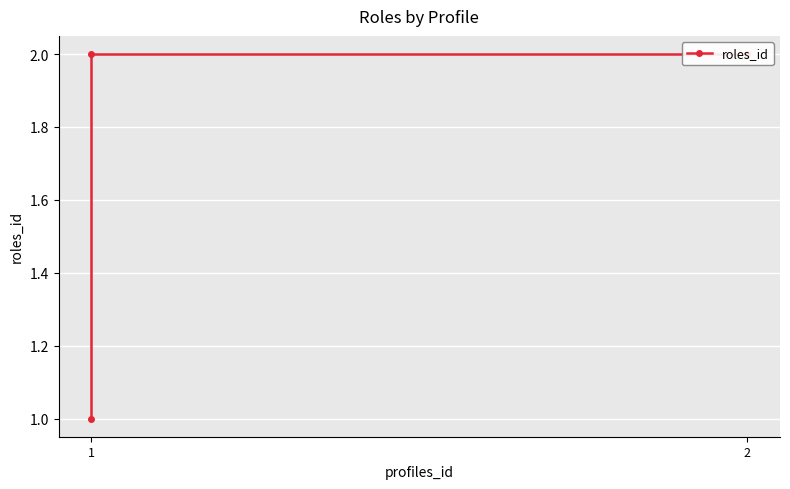

What is the sum of all values?

5